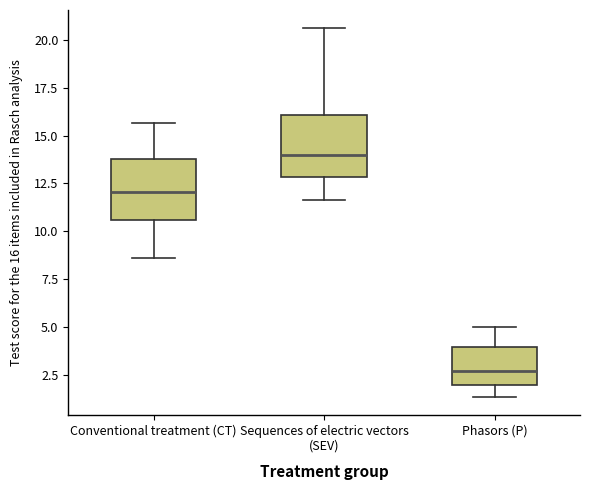

Where does the median line of the box for Sequences of electric vectors (SEV) sit on the y-axis? The values are not printed on the chart, so give them approximately, as read against the axis.

14.0